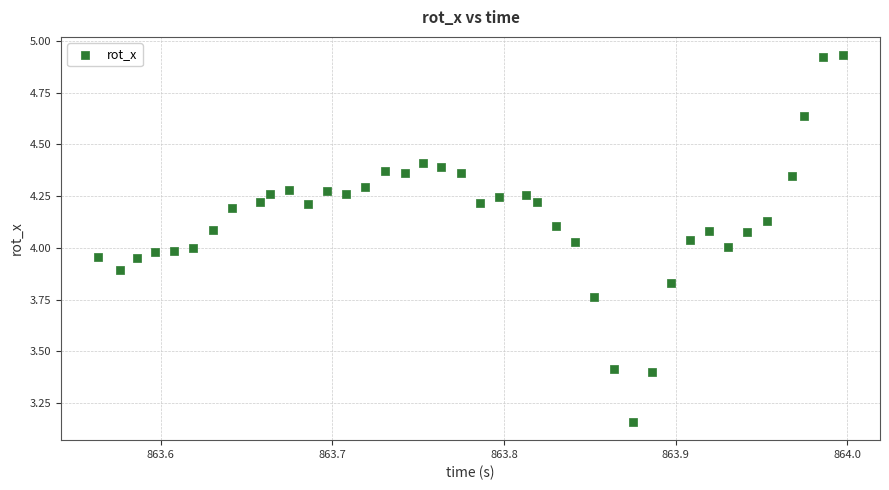

What is the range of X values (max minus min)?

0.4